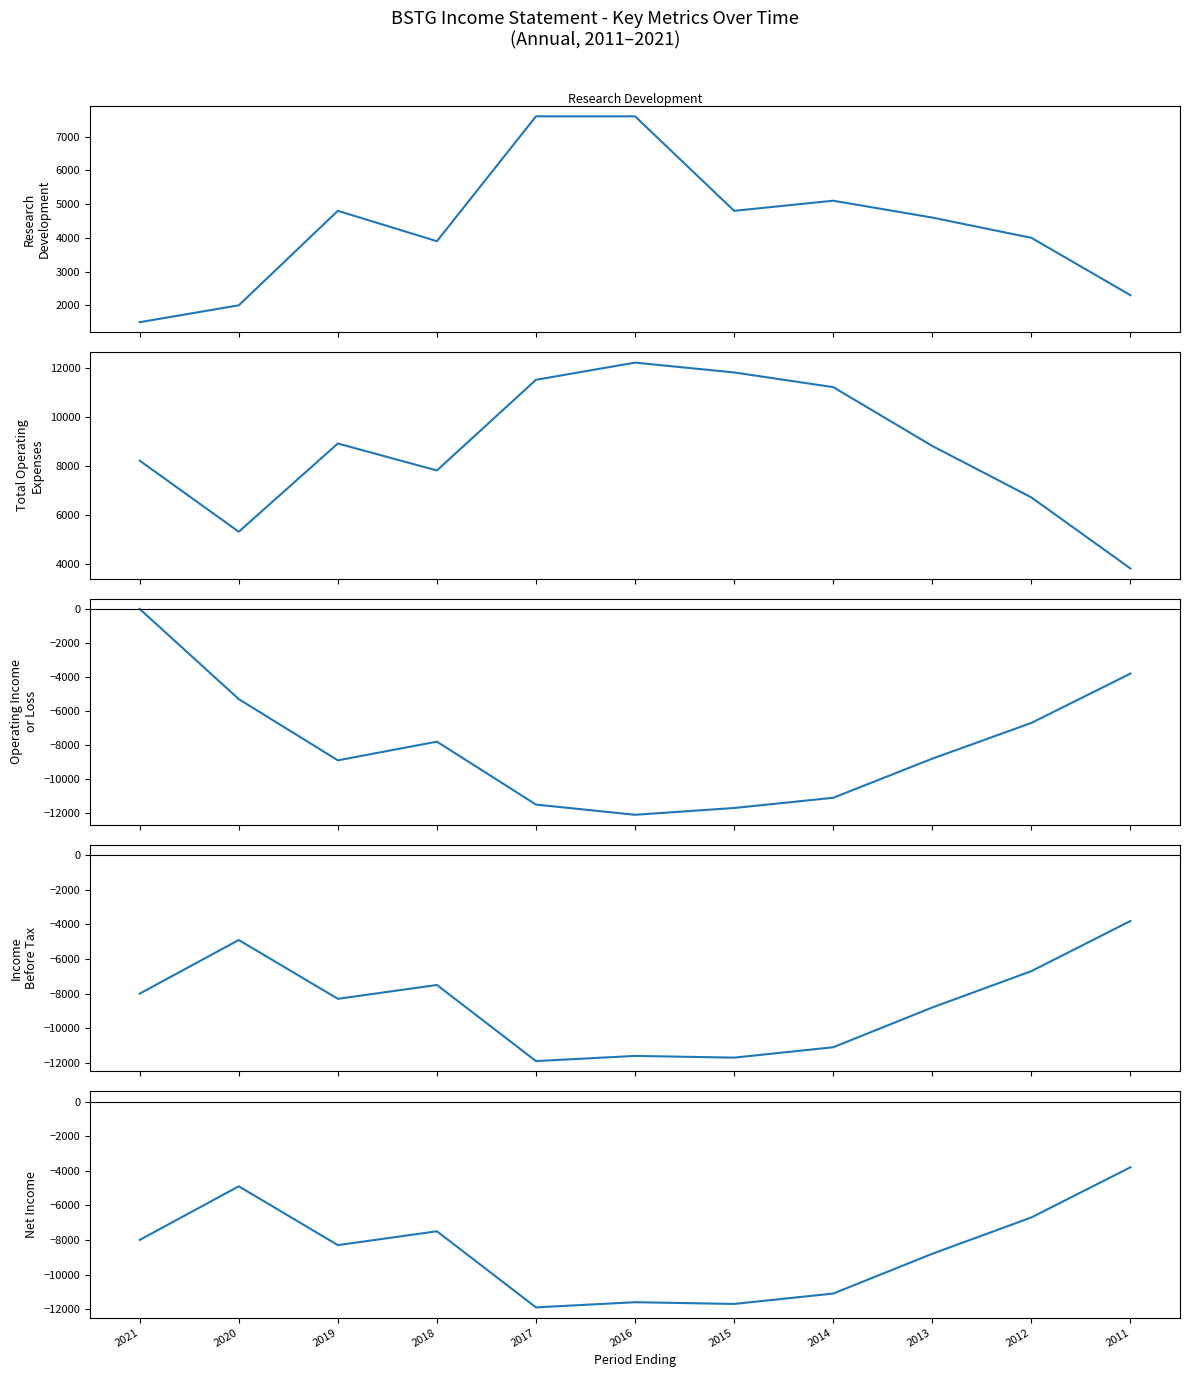

The Income Before Tax series shows -6700 at 2012. True or false?

True